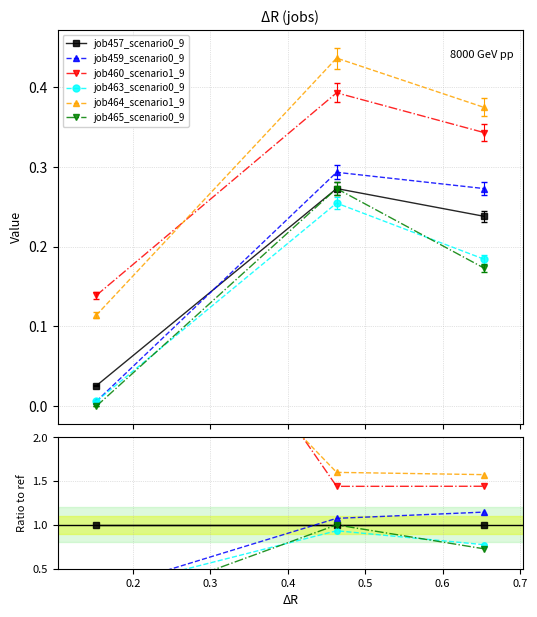

Rank the series by their maximum value, from lowest to highest.

job463_scenario0_912, job465_scenario0_914, job457_scenario0_901, job459_scenario0_907, job460_scenario1_908, job464_scenario1_913